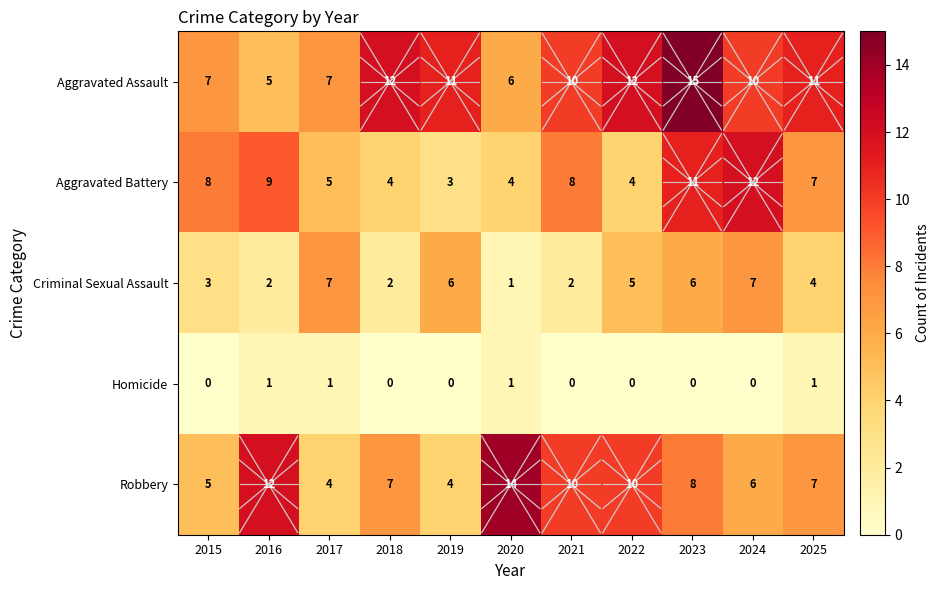

How many values in the Aggravated Assault series are below 10?

4